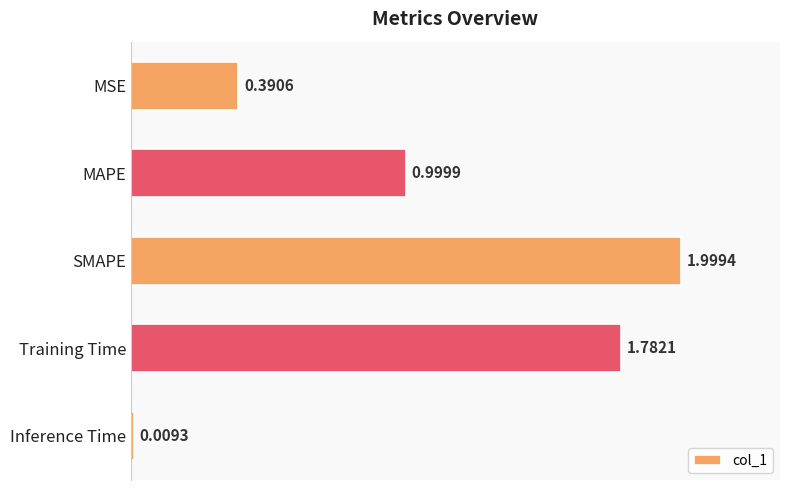

How many series are shown in this chart?

1